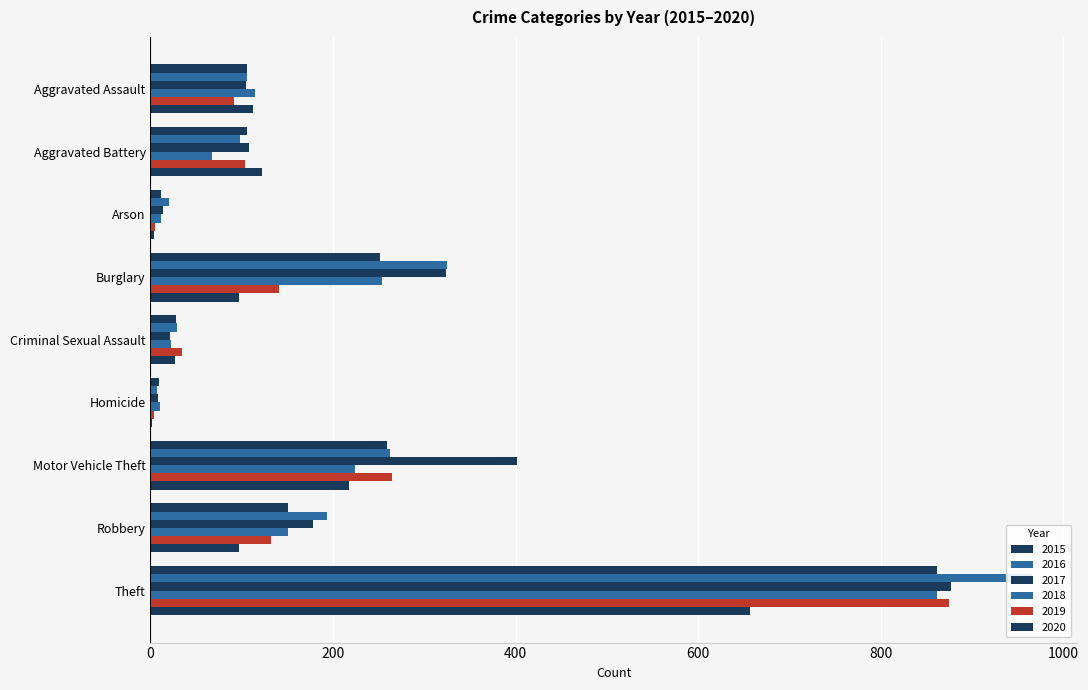

What is the difference between the 2017 values at Criminal Sexual Assault and Arson?

7